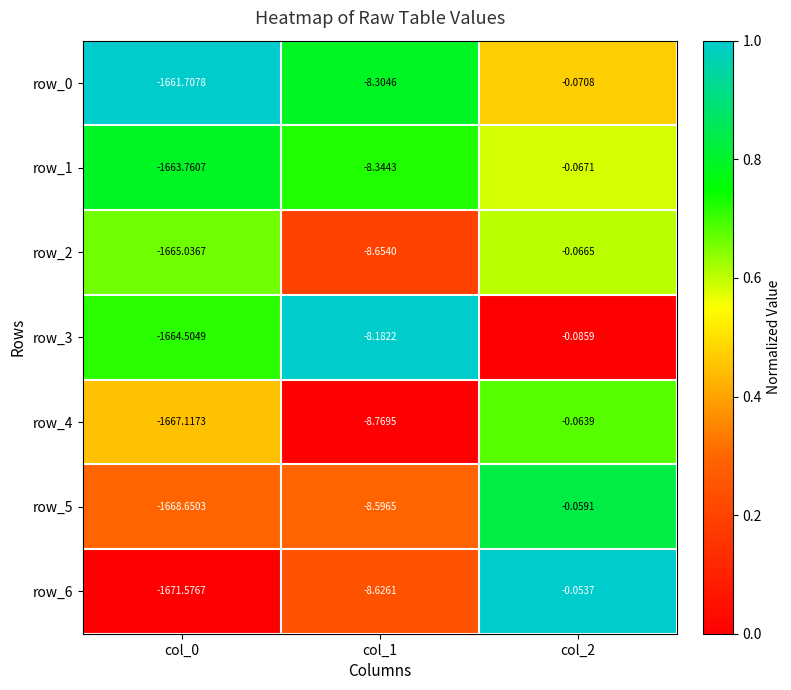

Is the value of row_1 at col_0 greater than the value of row_2 at col_0?

Yes